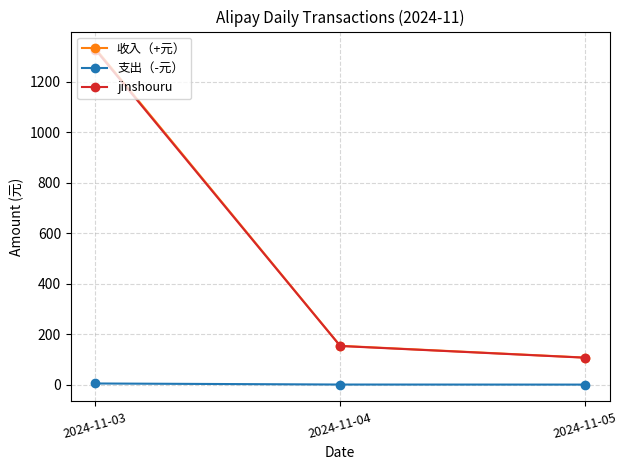

How many lines are shown in the chart?

3